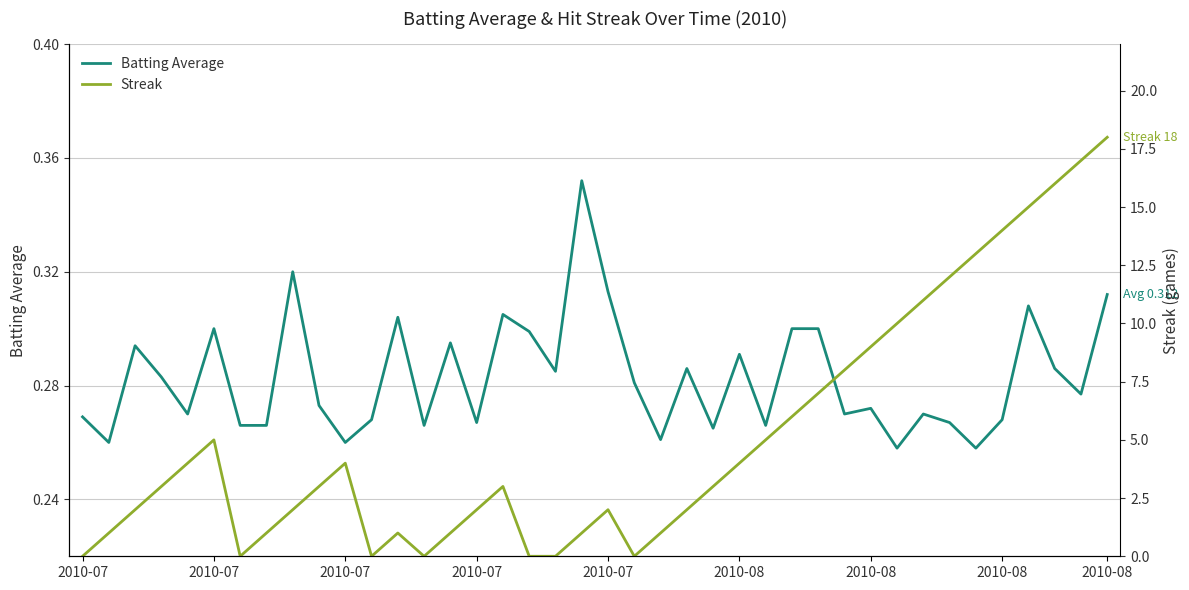

Read the Batting Average value at 14.

0.3